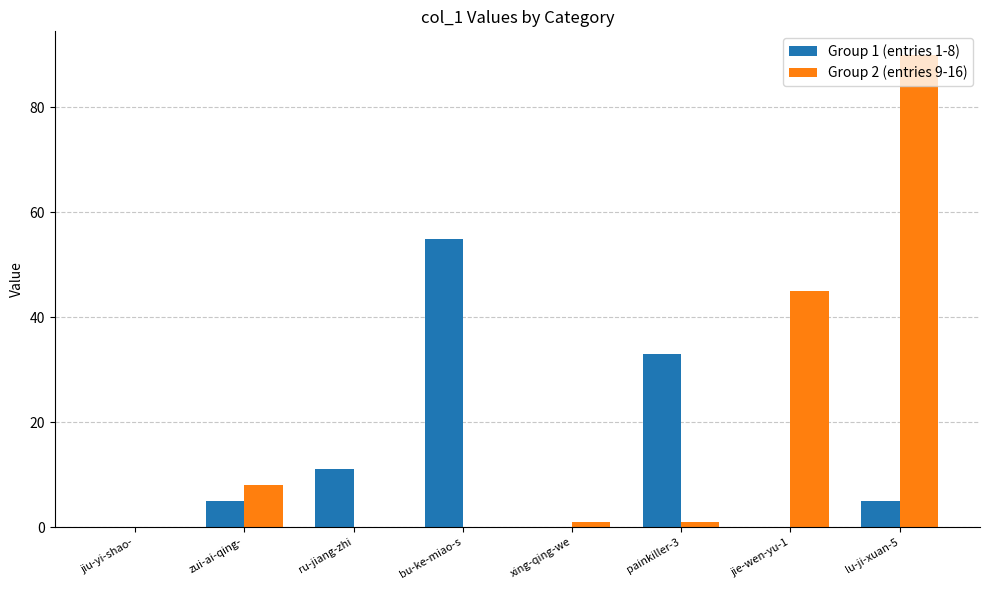

At which category does the chart reach its peak across all series?

lu-ji-xuan-5